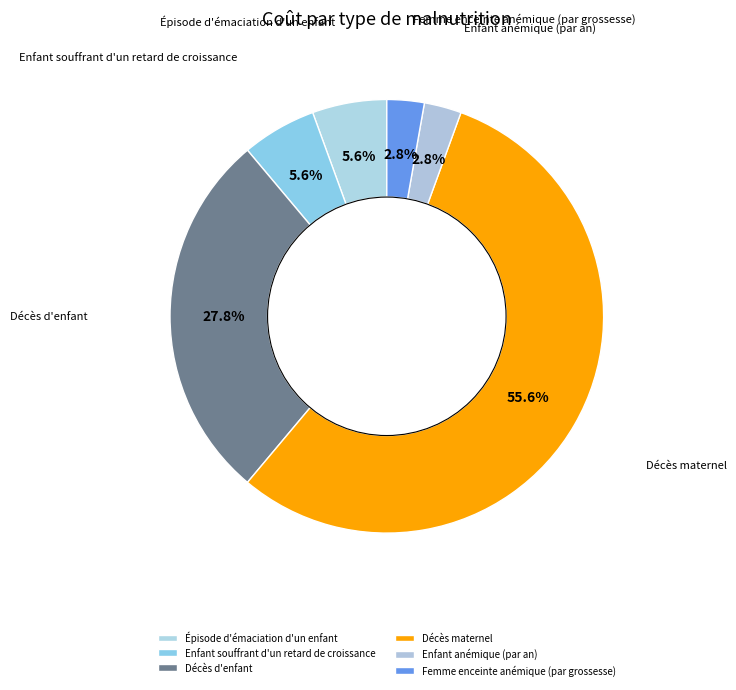

To the nearest percent, what is the difference between the Décès d'enfant and Enfant souffrant d'un retard de croissance slice percentages?

22%